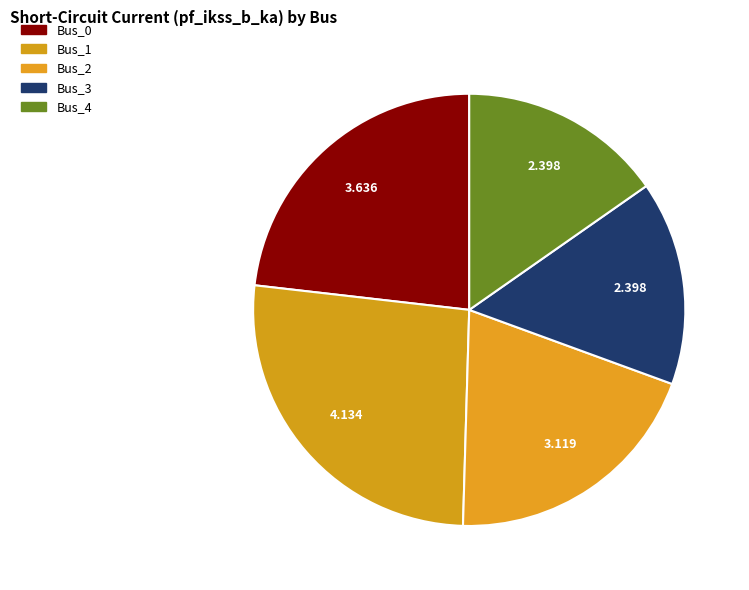

True or false: Bus_2 accounts for 33% of the total.

False